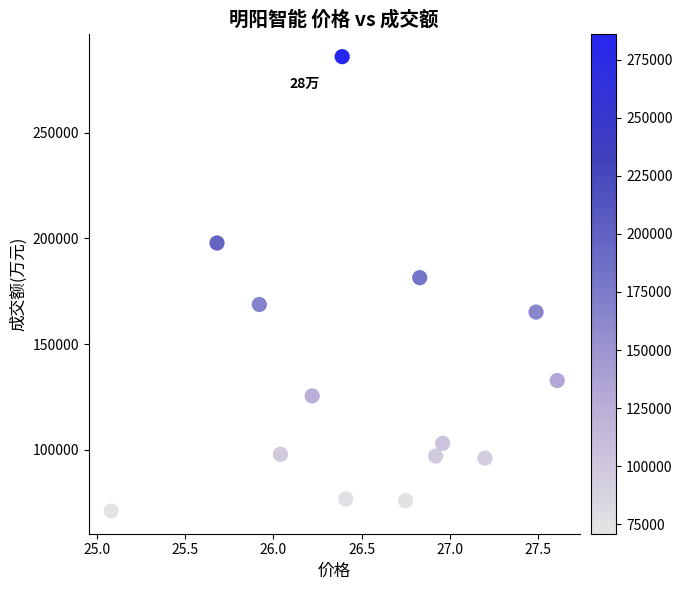

What Y value in the scatter plot is closest to 178480?

181400